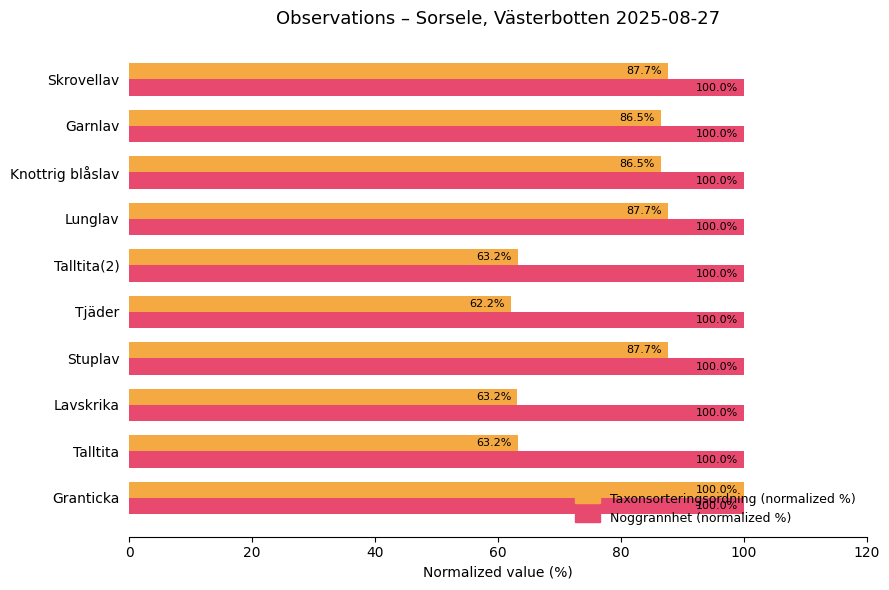

What is the lowest value of the Taxonsorteringsordning (normalized %) series?

62.2